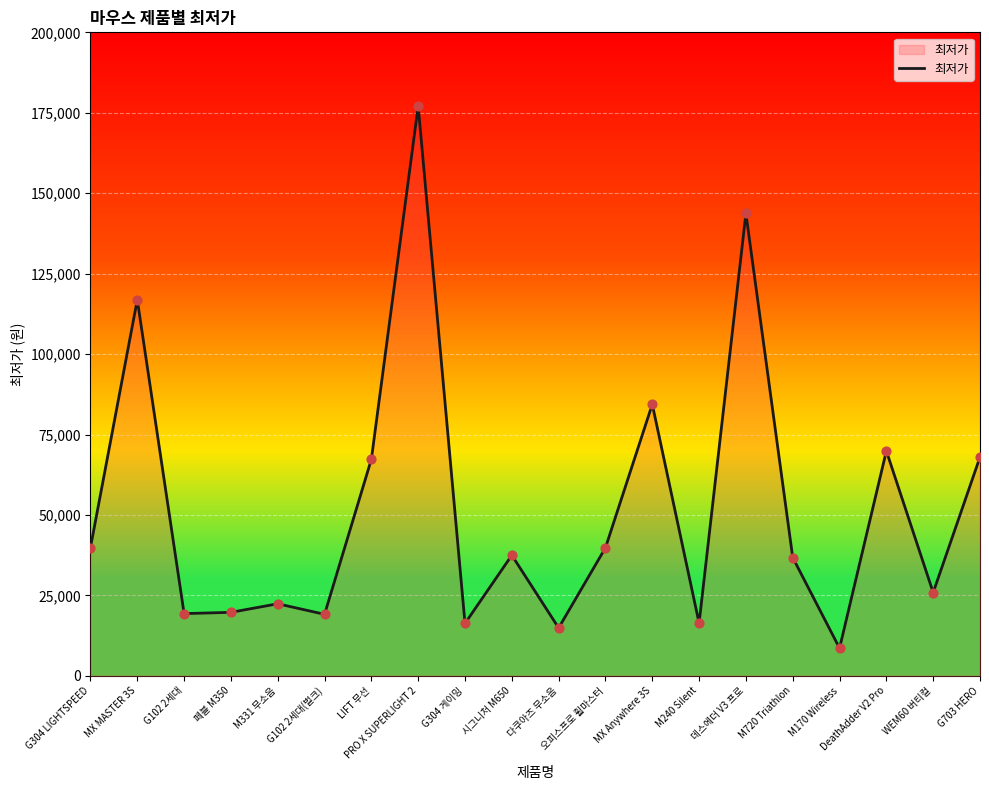

Which has a higher value, G102 2세대(벌크) or 데스에더 V3 프로?

데스에더 V3 프로